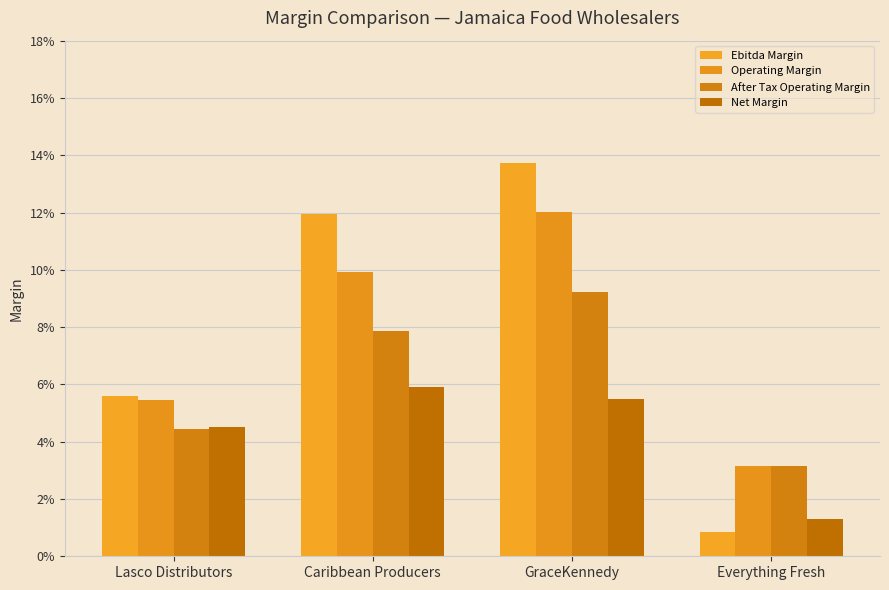

What value does the Ebitda Margin series have at GraceKennedy?

0.1